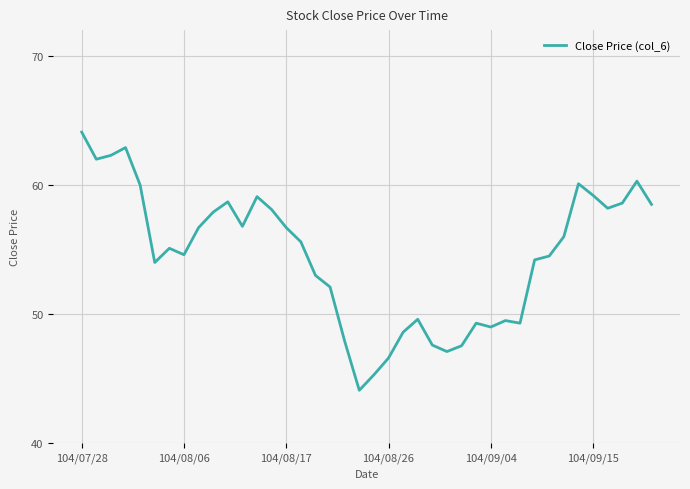

What is the smallest value displayed?

44.1